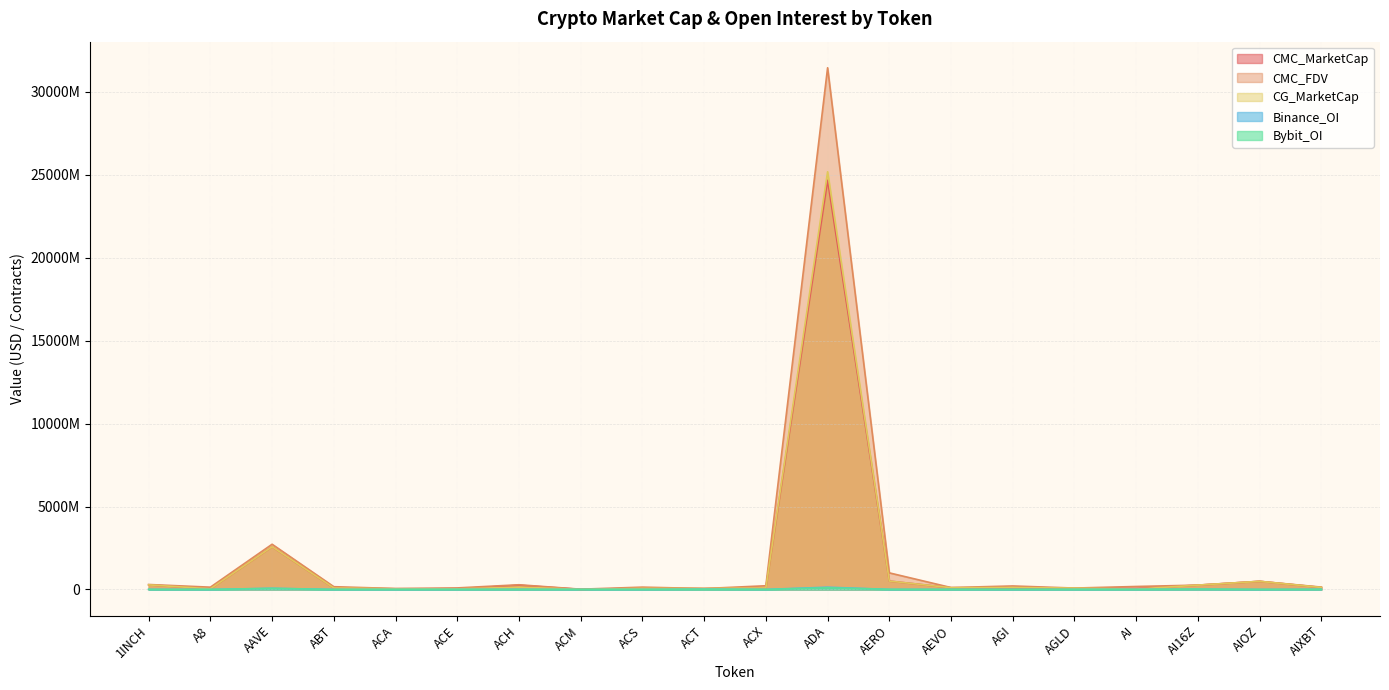

The CG_MarketCap series shows 115463604.0 at AGI. True or false?

True